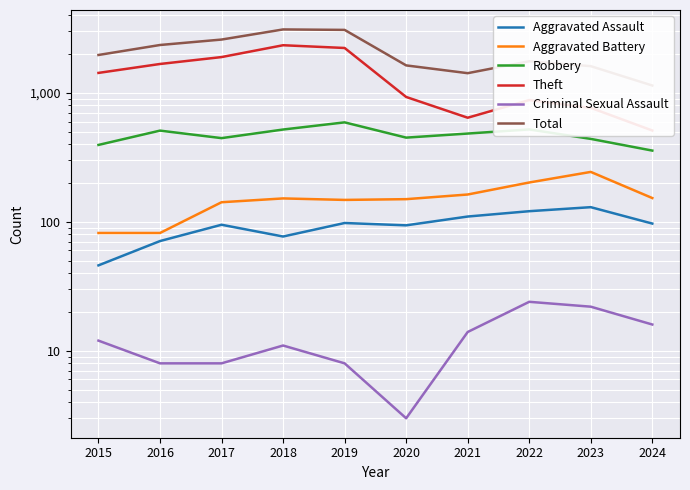

At which category does Theft reach its first local peak?

2018